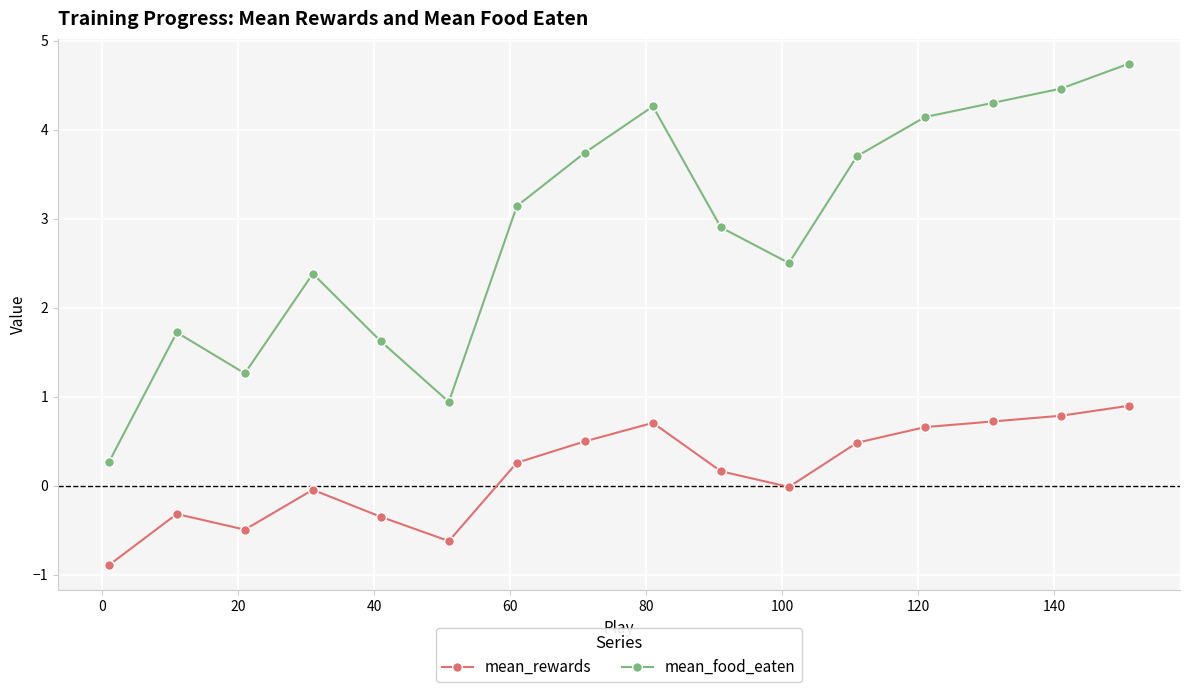

What is the smallest value displayed?

-0.9